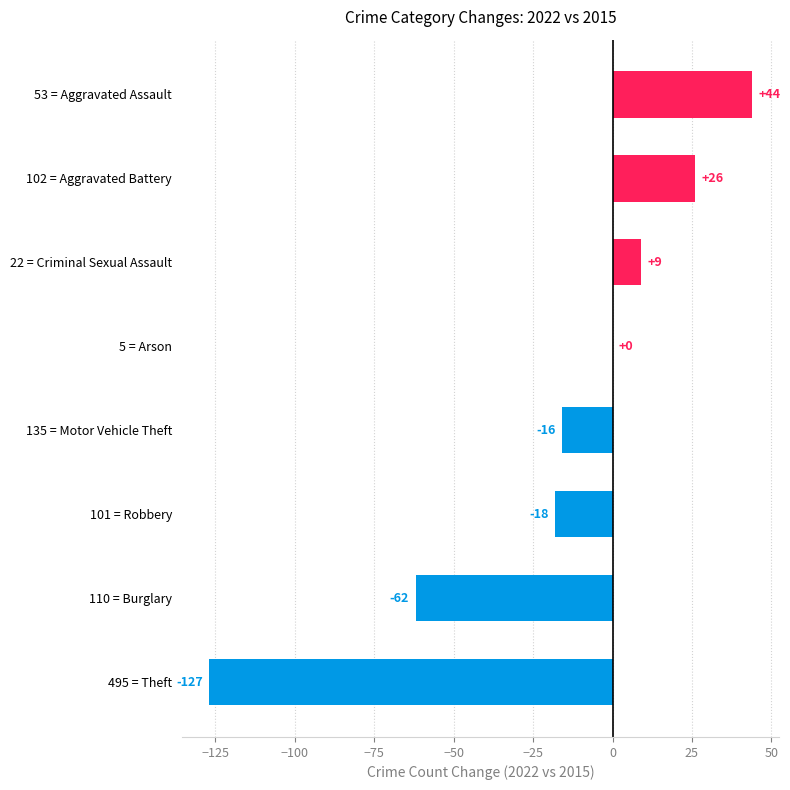

Where is the data nearest to the value -41?

110 = Burglary